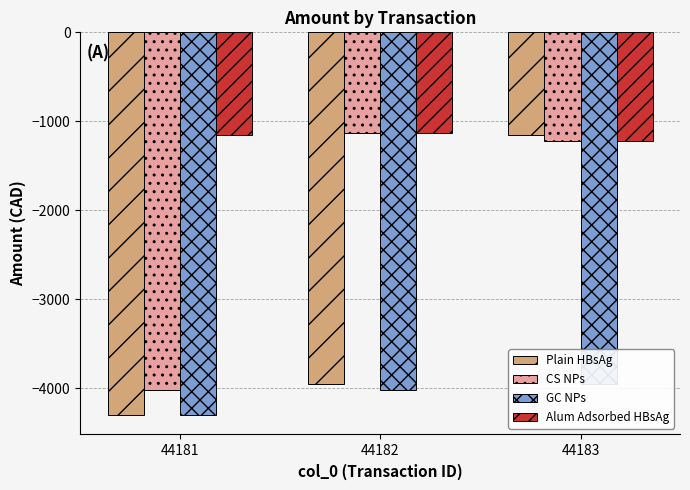

How many bars are there in each group?

4